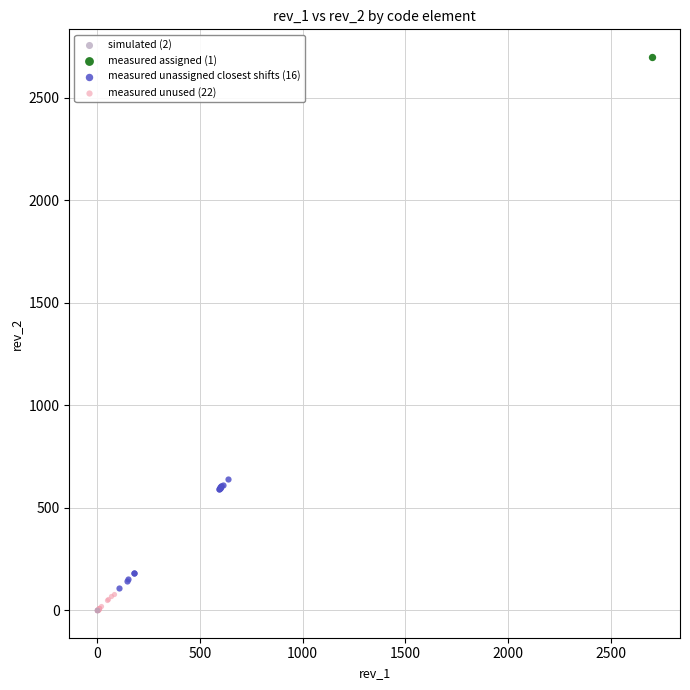

What are all the series names shown in the legend?

simulated (2), measured assigned (1), measured unassigned closest shifts (16), measured unused (22)